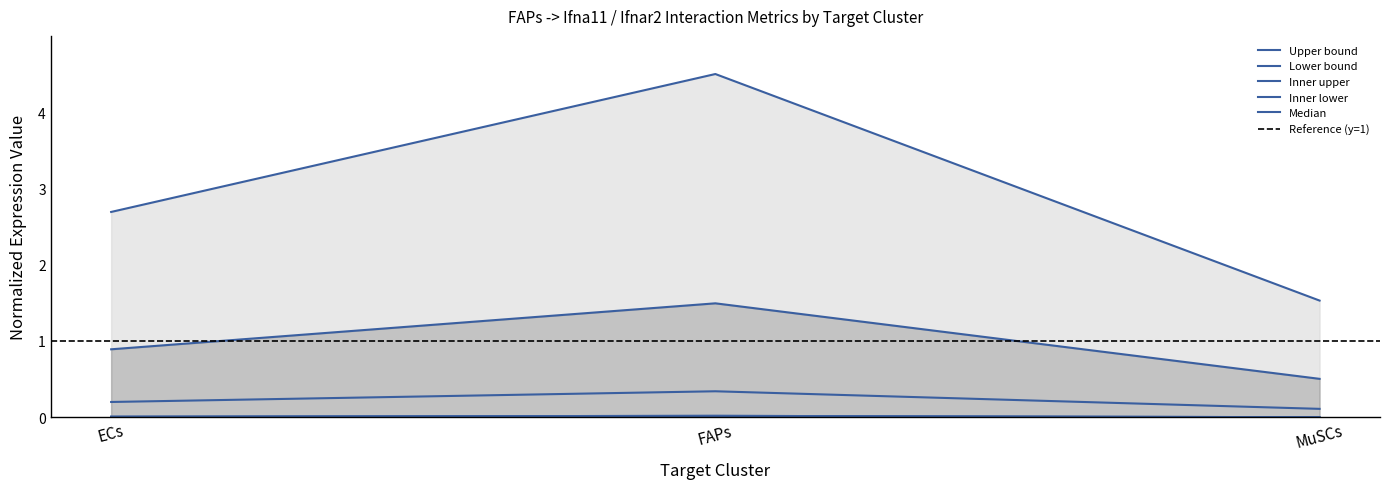

At which category is the sum across all series the highest?

FAPs